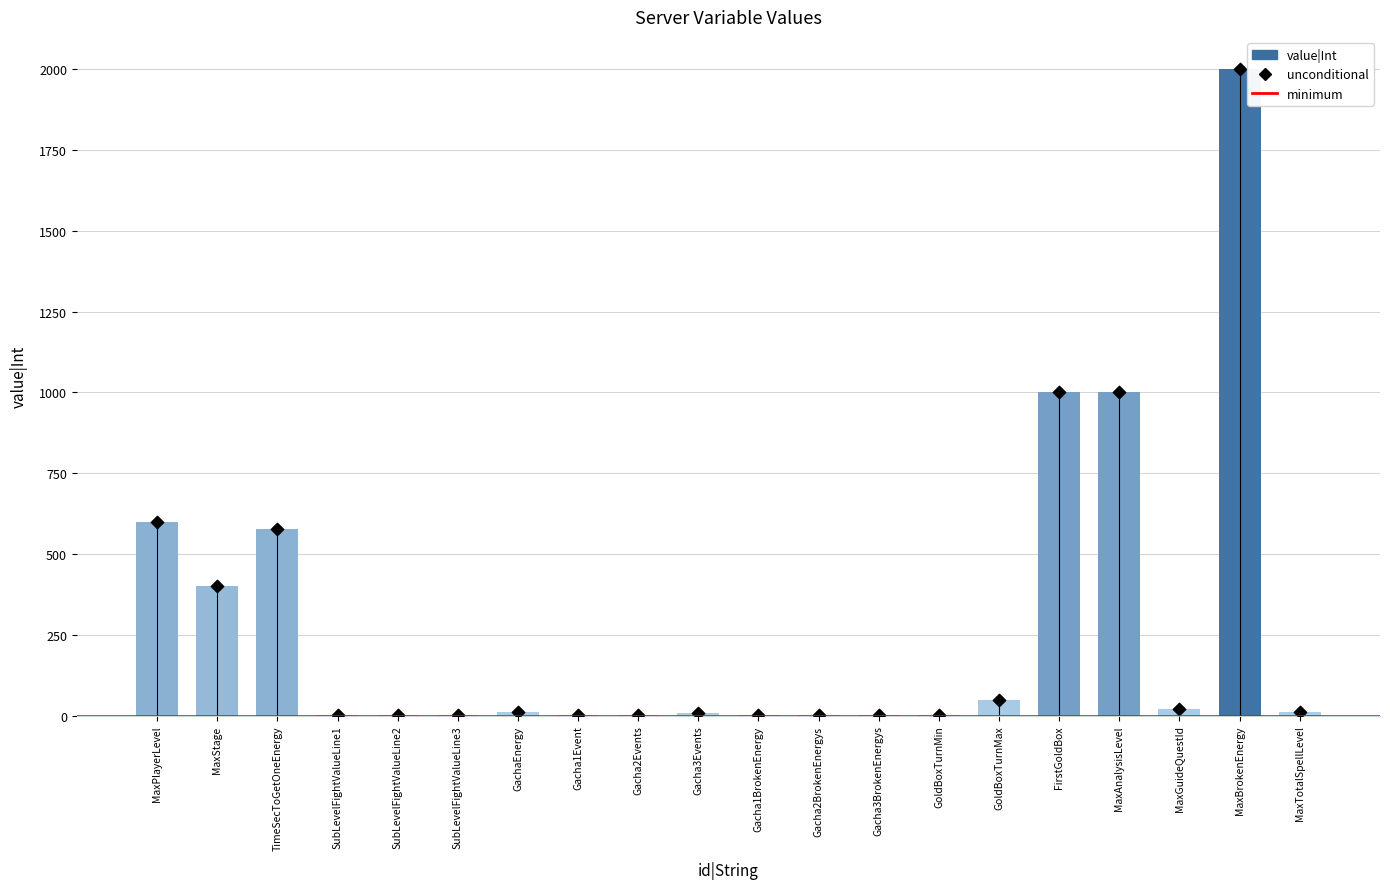

What is the change in value from MaxPlayerLevel to GachaEnergy?

-590